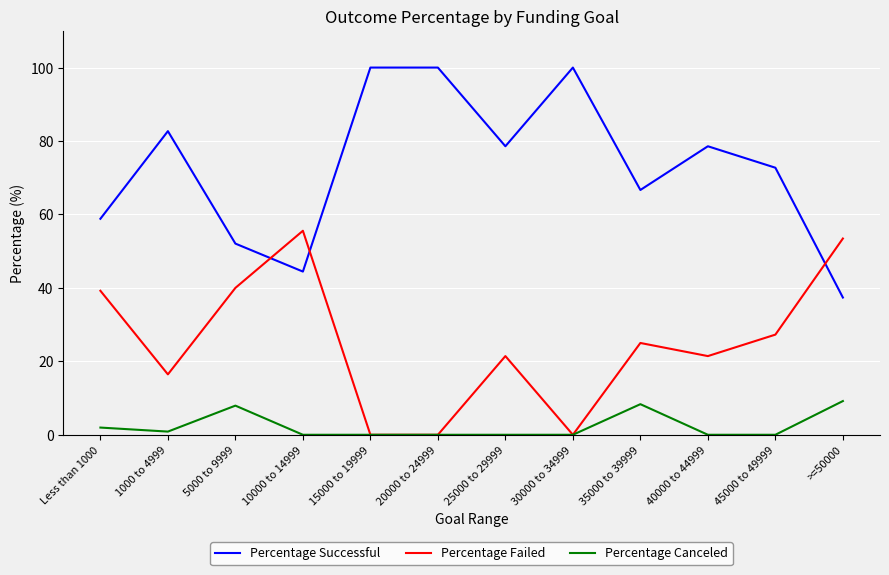

What position from the right is 20000 to 24999?

7